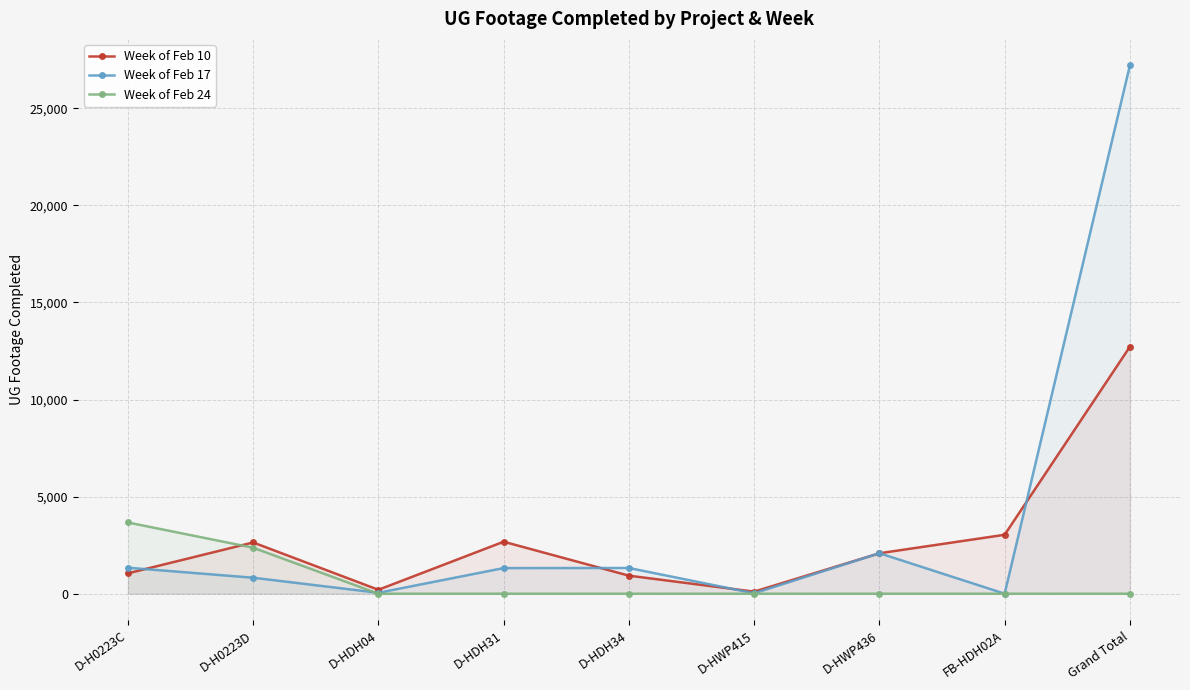

The Week of Feb 17 series shows 1276 at D-H0223D. True or false?

False